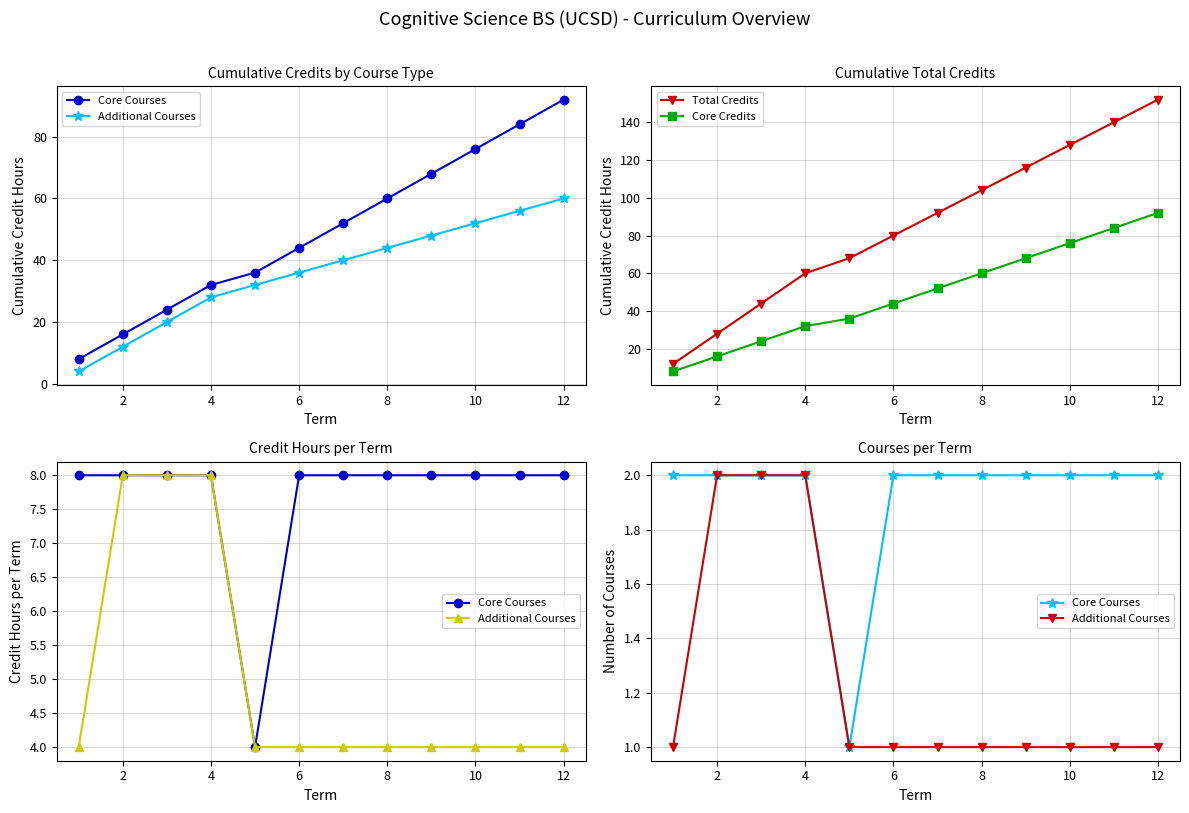

True or false: Total Credits has more than 2 interior local peaks.

False